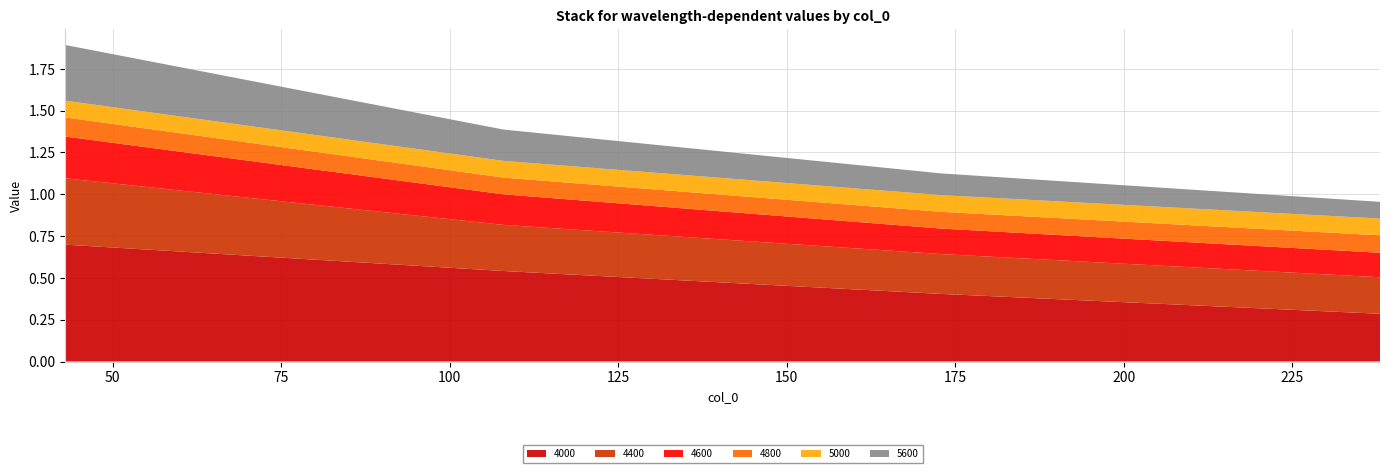

Reading left to right, what are all the values shown in this chart?

4000: 43=0.7	108=0.5	173=0.4	238=0.3
4400: 43=0.4	108=0.3	173=0.2	238=0.2
4600: 43=0.2	108=0.2	173=0.2	238=0.1
4800: 43=0.1	108=0.1	173=0.1	238=0.1
5000: 43=0.1	108=0.1	173=0.1	238=0.1
5600: 43=0.3	108=0.2	173=0.1	238=0.1